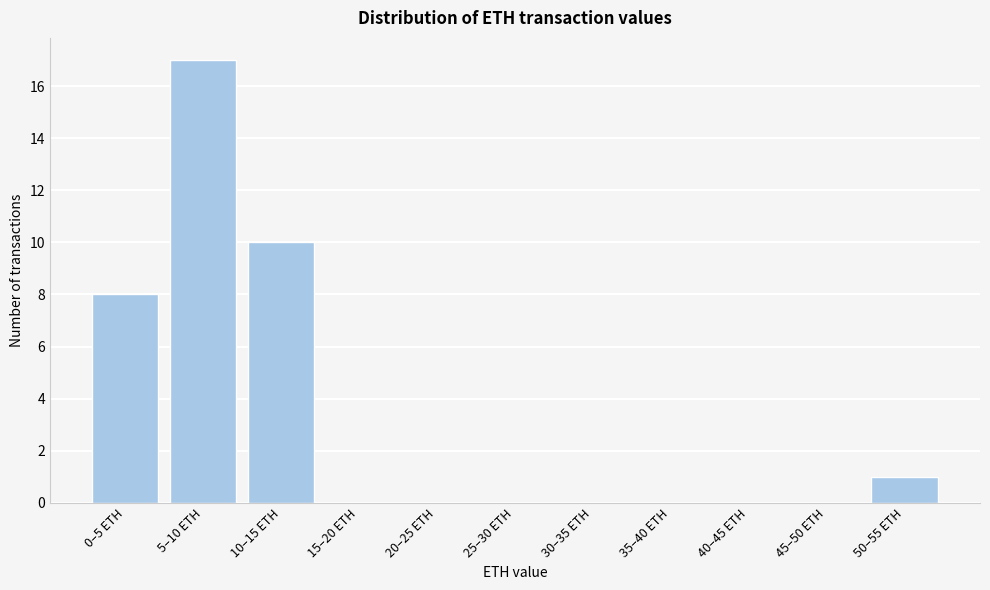

Reading right to left, what are all the values shown in this chart?

50–55 ETH=1	45–50 ETH=0	40–45 ETH=0	35–40 ETH=0	30–35 ETH=0	25–30 ETH=0	20–25 ETH=0	15–20 ETH=0	10–15 ETH=10	5–10 ETH=17	0–5 ETH=8